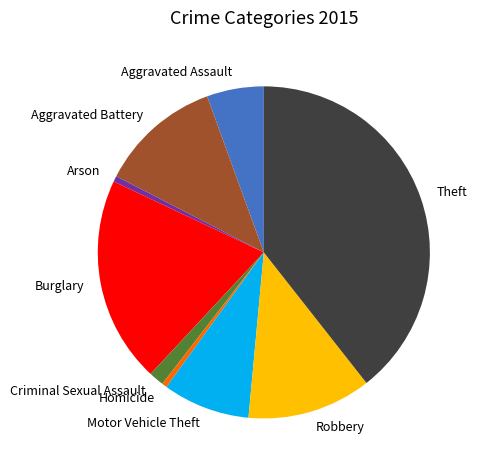

How many slices are in this pie chart?

9